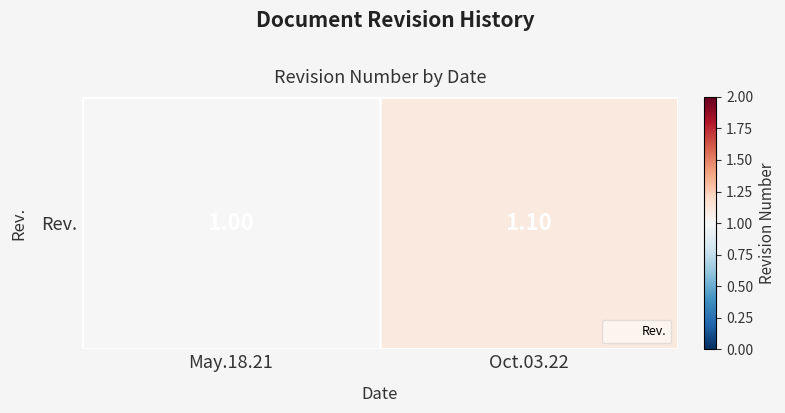

Reading left to right, list all the values displayed in this chart.

1.0	1.1